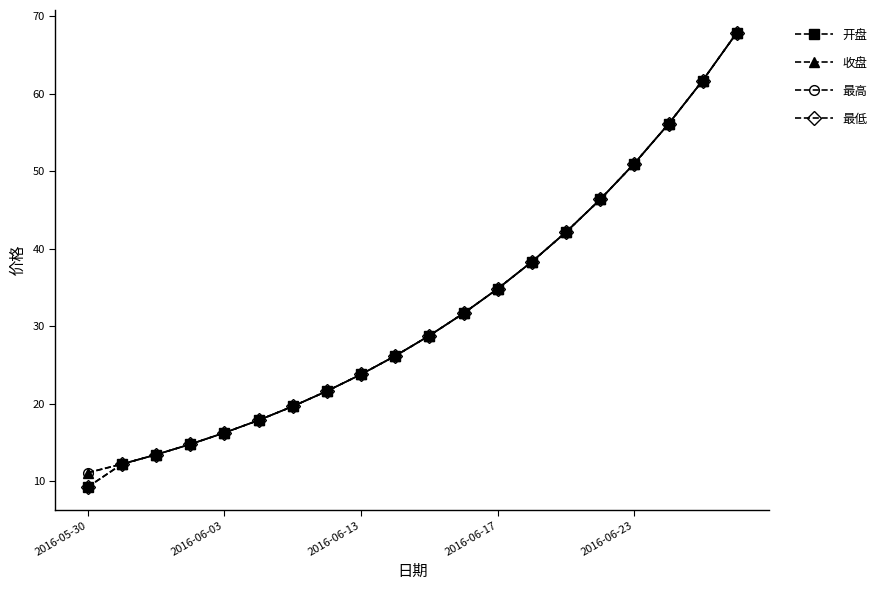

Does the chart display data point markers on the line(s)?

Yes